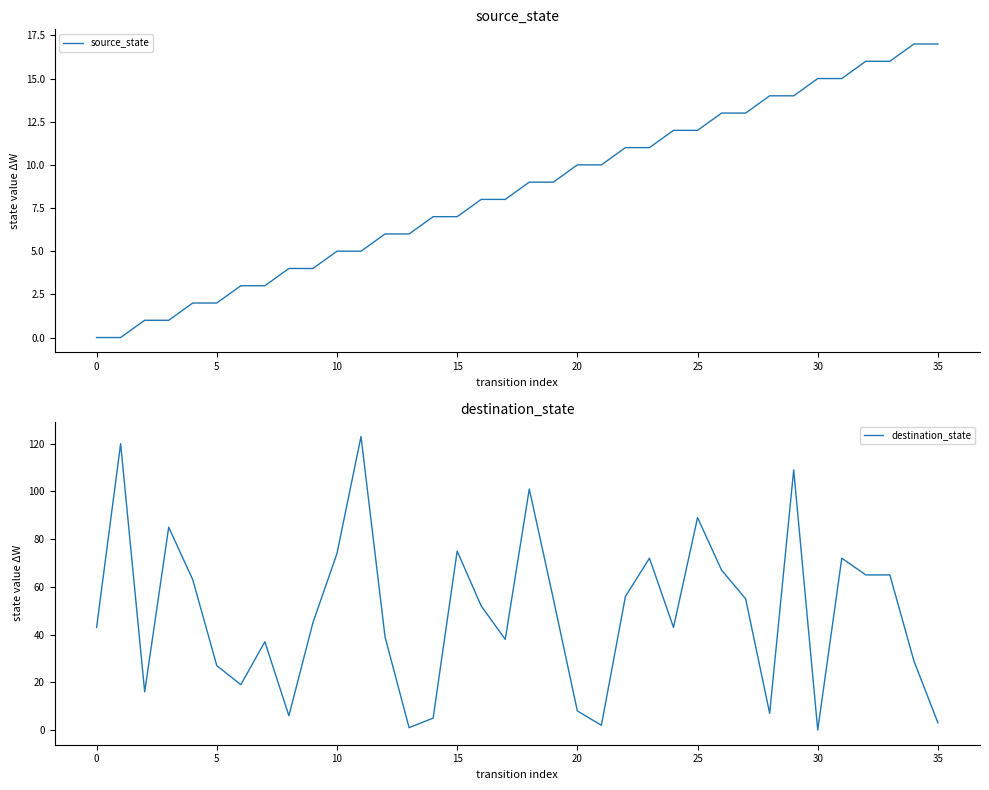

Rank the series by their average value, from lowest to highest.

source_state, destination_state